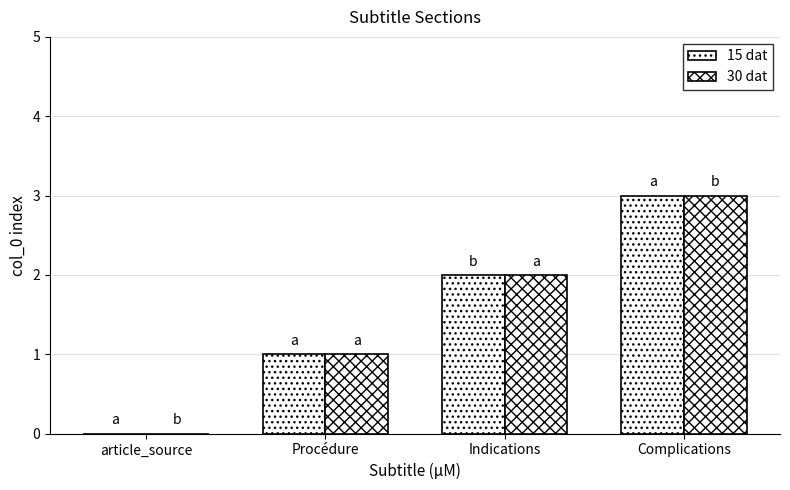

At which label does 15 dat first exceed 2?

Complications